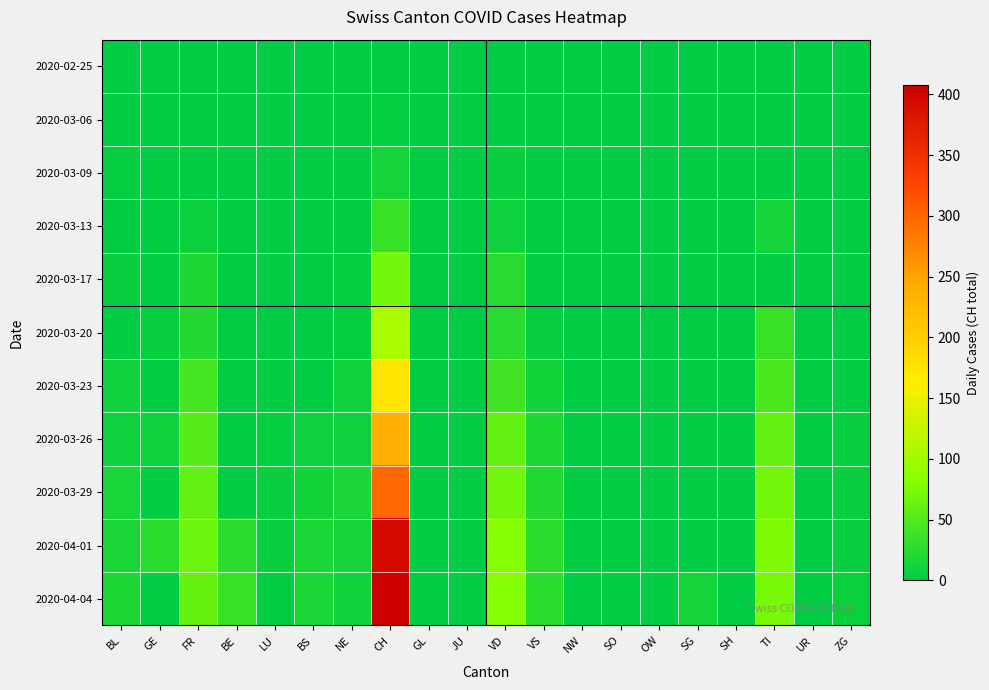

At BE, list the series in order from largest to smallest.

2020-04-04, 2020-04-01, 2020-02-25, 2020-03-06, 2020-03-09, 2020-03-13, 2020-03-17, 2020-03-20, 2020-03-23, 2020-03-26, 2020-03-29